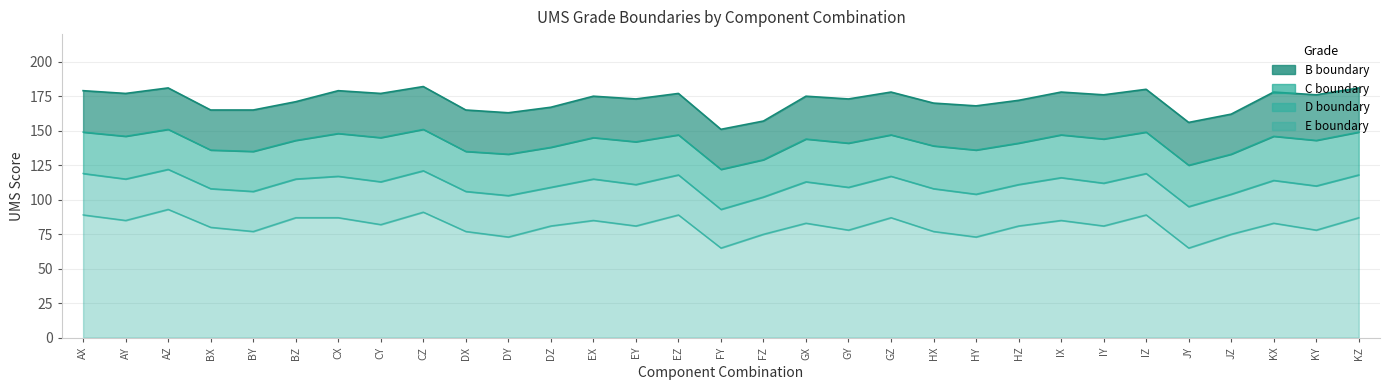

Which series has the widest spread of values?

B